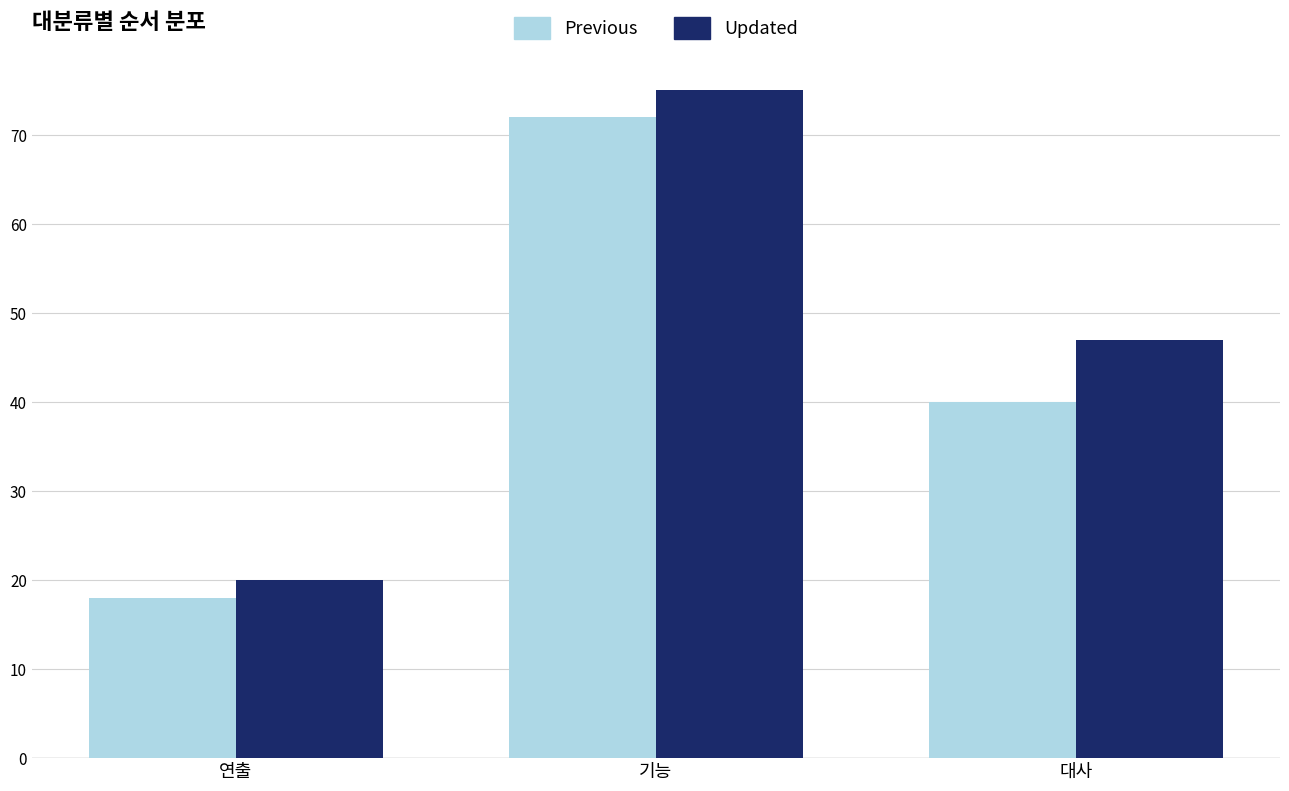

How many bars are there in total?

6